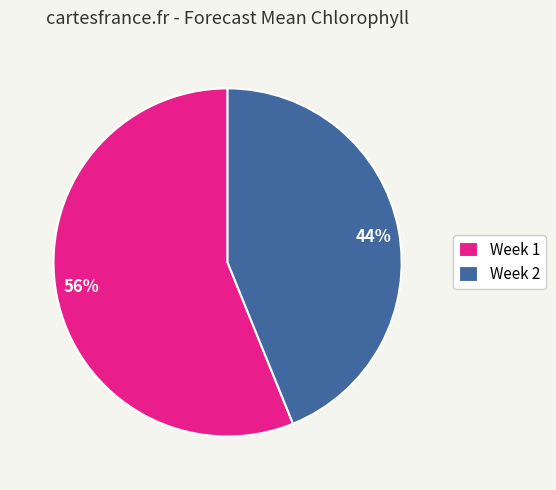

Count the number of slices in the pie.

2